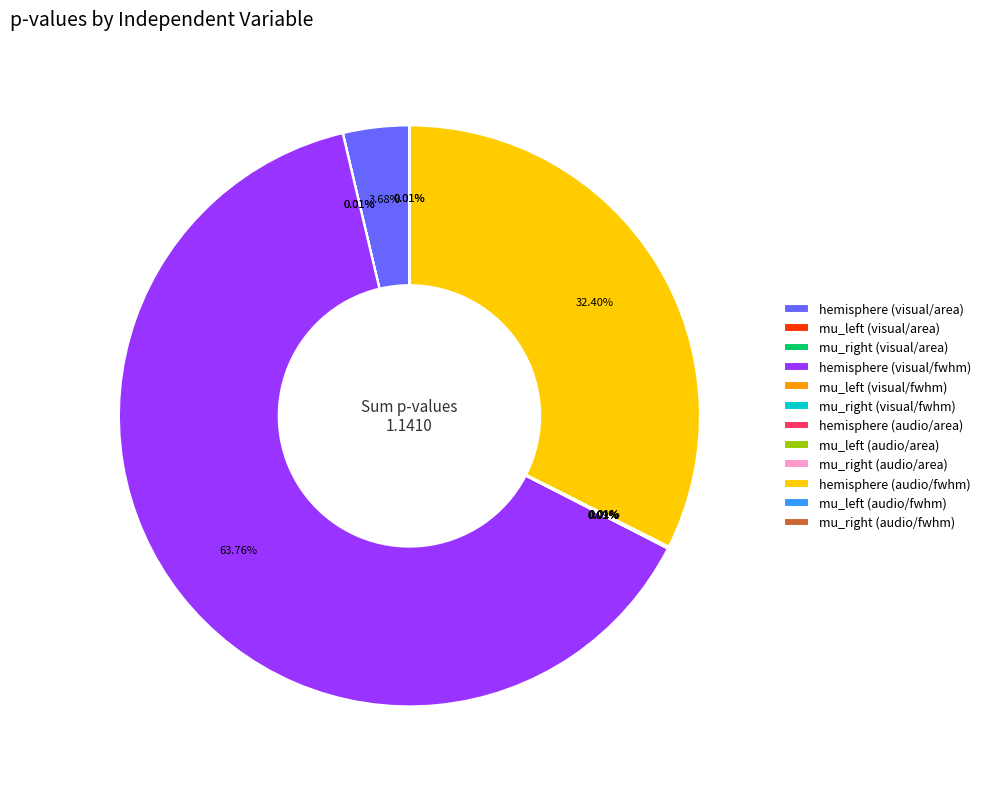

Does any single category account for the majority?

Yes